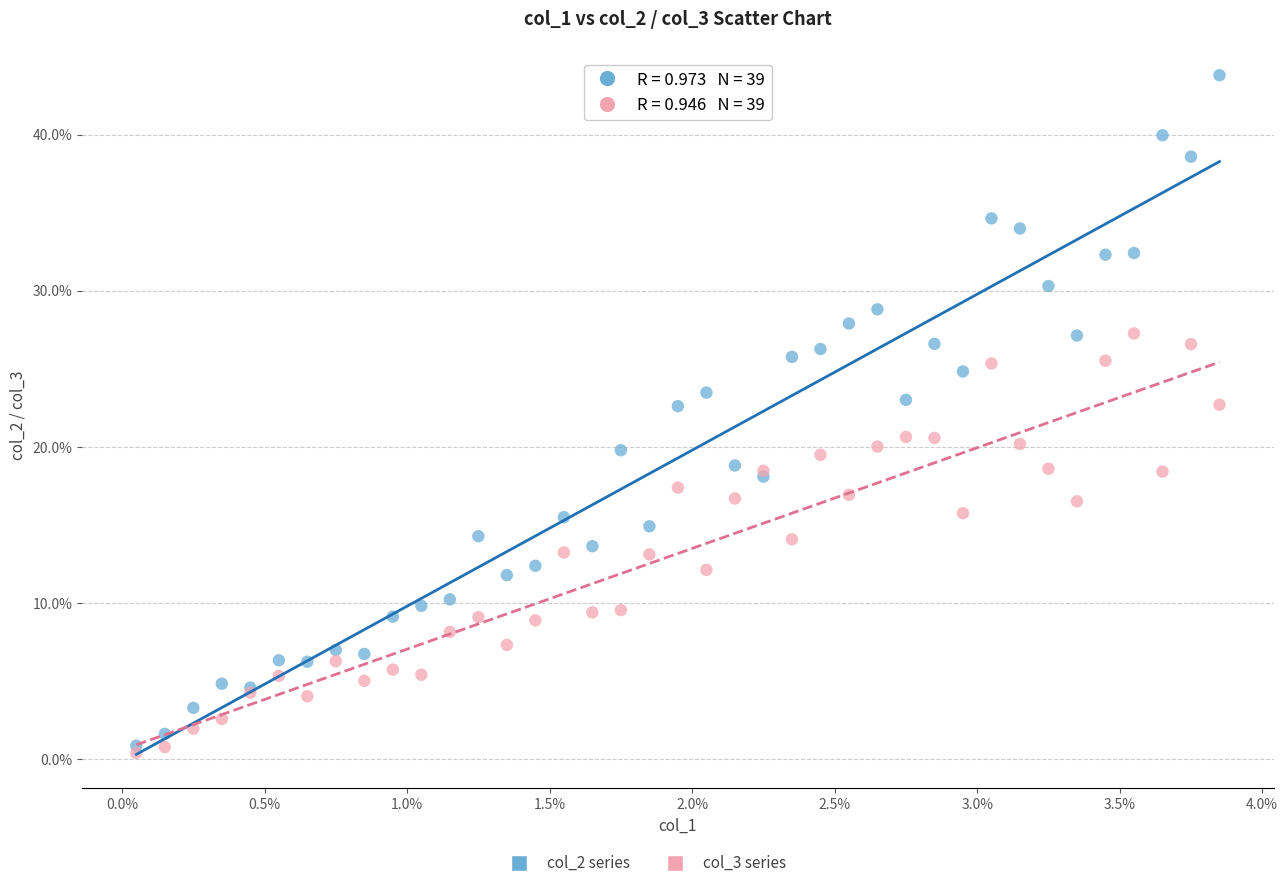

Which series contains the lowest Y value?

col_3 series